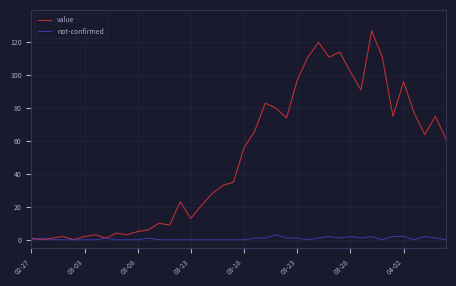

What is the greatest value displayed?

127